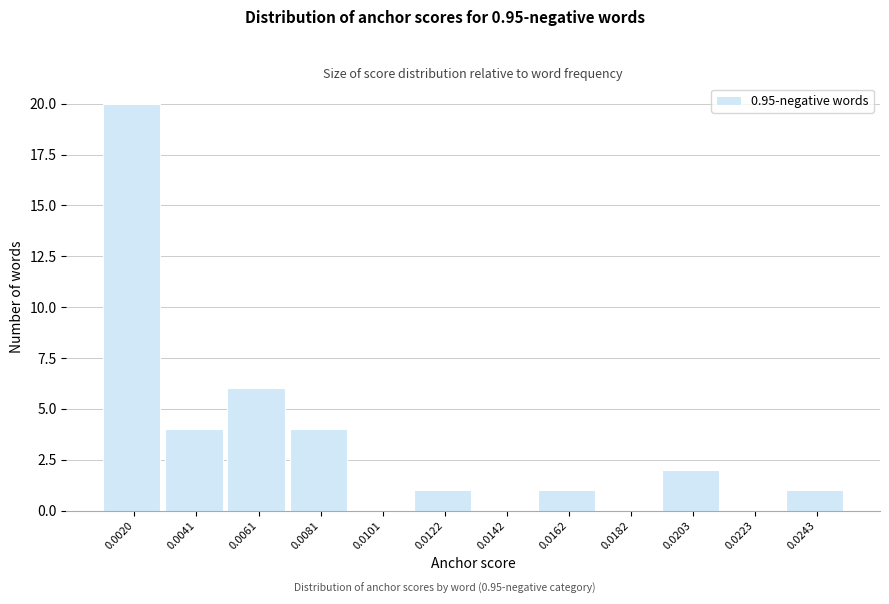

Reading left to right, list all the values displayed in this chart.

0.0020=20	0.0041=4	0.0061=6	0.0081=4	0.0101=0	0.0122=1	0.0142=0	0.0162=1	0.0182=0	0.0203=2	0.0223=0	0.0243=1